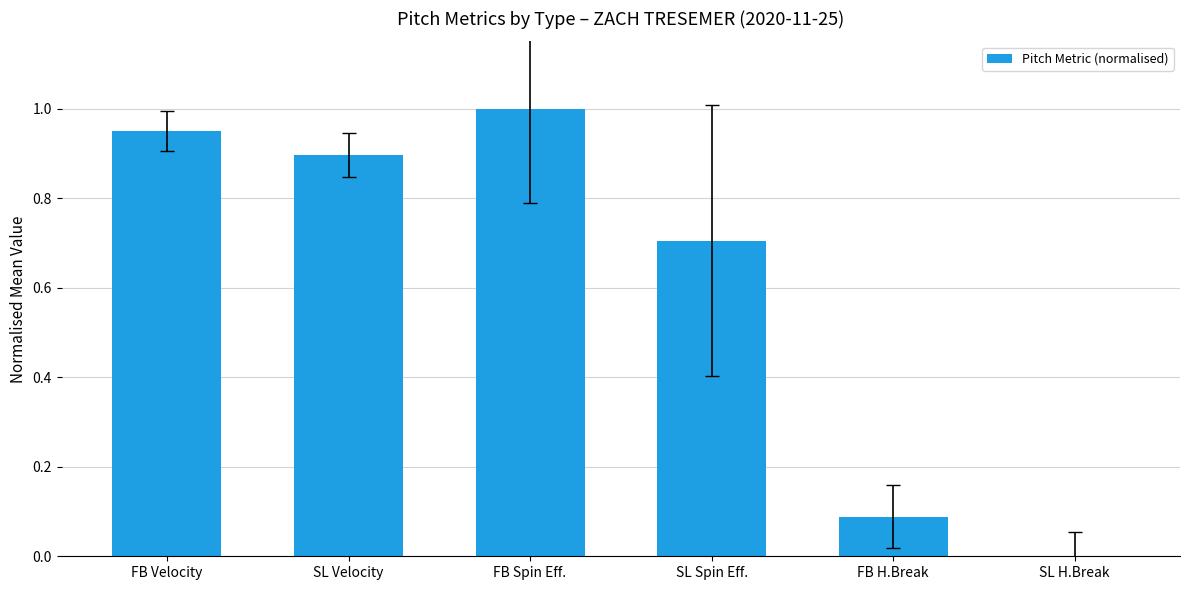

What is the sum of all values?

3.6